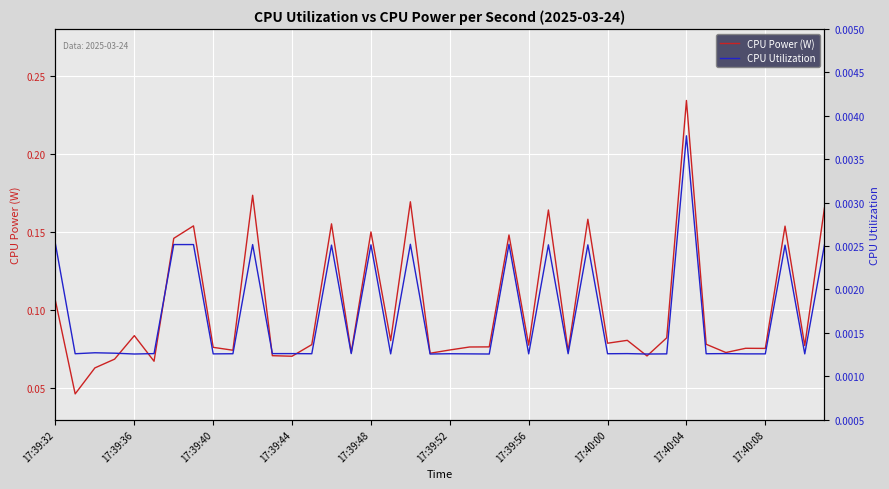

At how many categories does at least one series exceed 0?

40